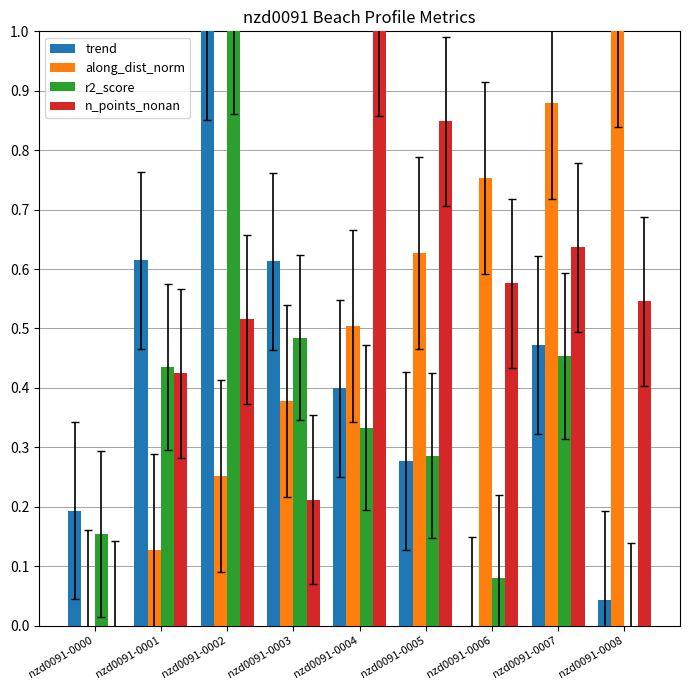

Between nzd0091-0002 and nzd0091-0003, which series saw the biggest shift?

r2_score